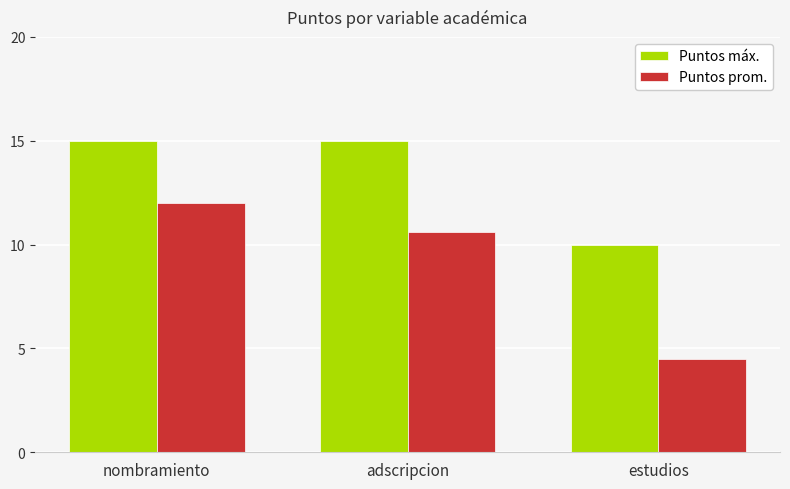

How many groups of bars are there?

3